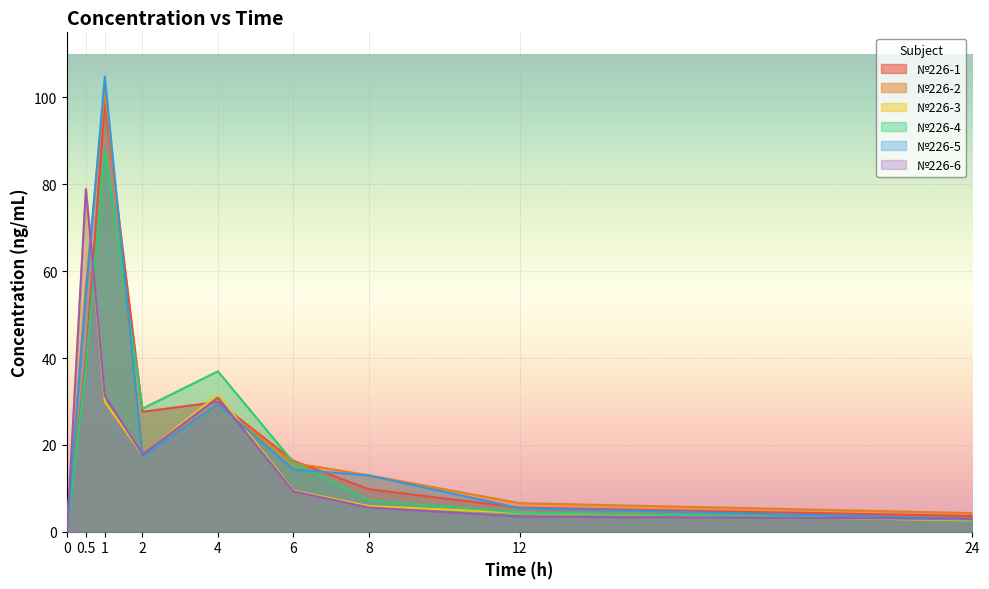

Where is №226-6 nearest to the value 39?

1